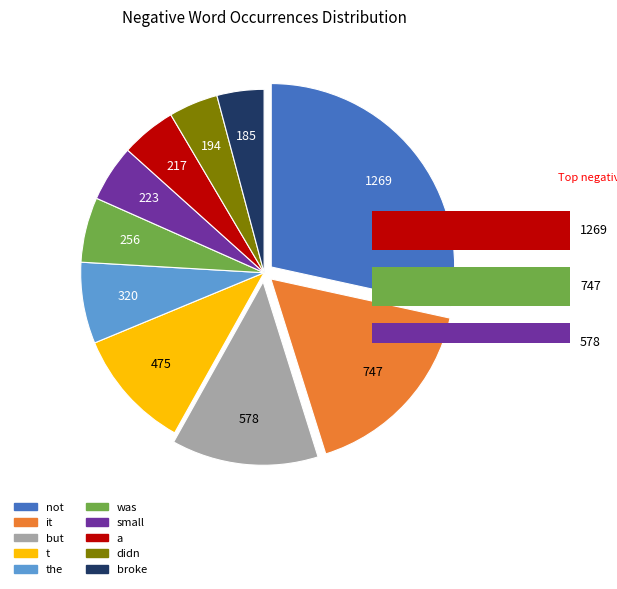

Is the the majority of the pie?

No